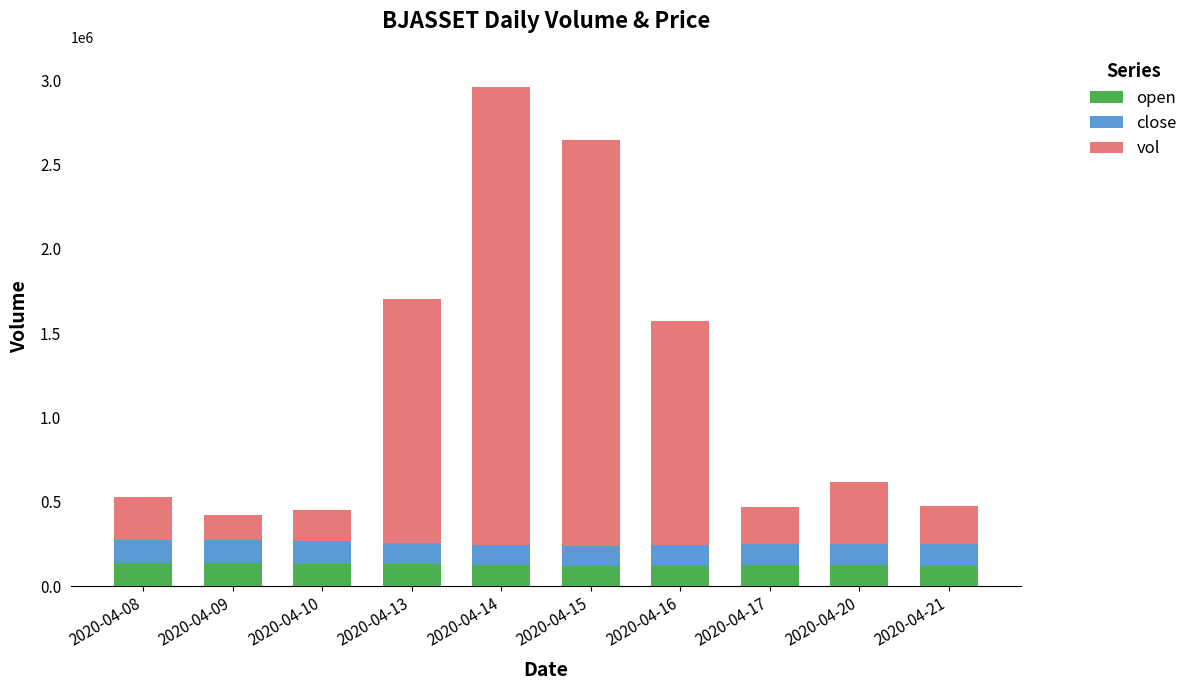

What is the maximum value for open?

135790.0